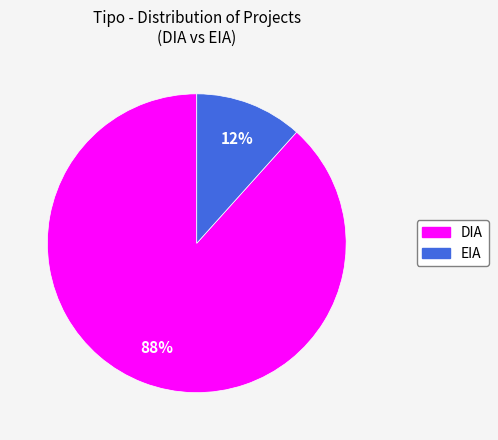

Which category has the smallest portion of the pie?

EIA